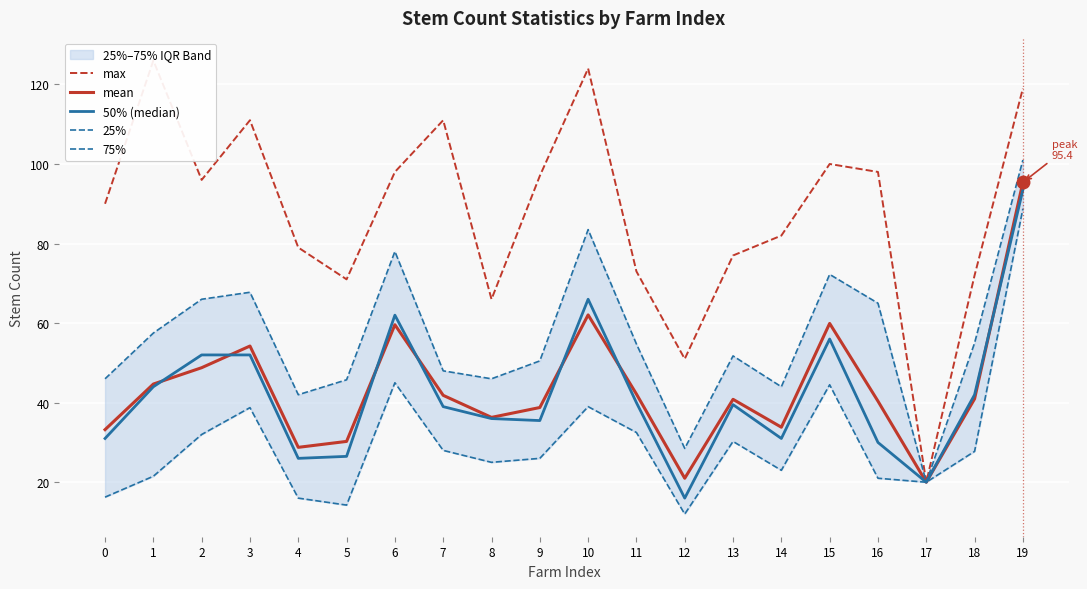

Reading left to right, list all the values displayed in this chart.

max: 90.0	126.0	96.0	111.0	79.0	71.0	98.0	111.0	66.0	97.0	124.0	73.0	51.0	77.0	82.0	100.0	98.0	20.0	72.0	119.0
mean: 33.2	44.7	48.8	54.2	28.8	30.3	59.6	41.8	36.3	38.8	62.1	42.2	21.0	40.8	33.8	59.9	40.4	20.0	41.0	95.4
50% (median): 31.0	44.0	52.0	52.0	26.0	26.5	62.0	39.0	36.0	35.5	66.0	40.0	16.0	39.5	31.0	56.0	30.0	20.0	42.0	93.5
25%: 16.2	21.5	32.0	38.8	16.0	14.2	45.0	28.0	25.0	26.0	39.0	32.5	12.0	30.2	23.0	44.5	21.0	20.0	27.8	88.8
75%: 46.0	57.5	66.0	67.8	42.0	45.8	78.0	48.0	46.0	50.5	83.5	54.8	28.5	51.8	44.0	72.2	65.0	20.0	55.0	101.0